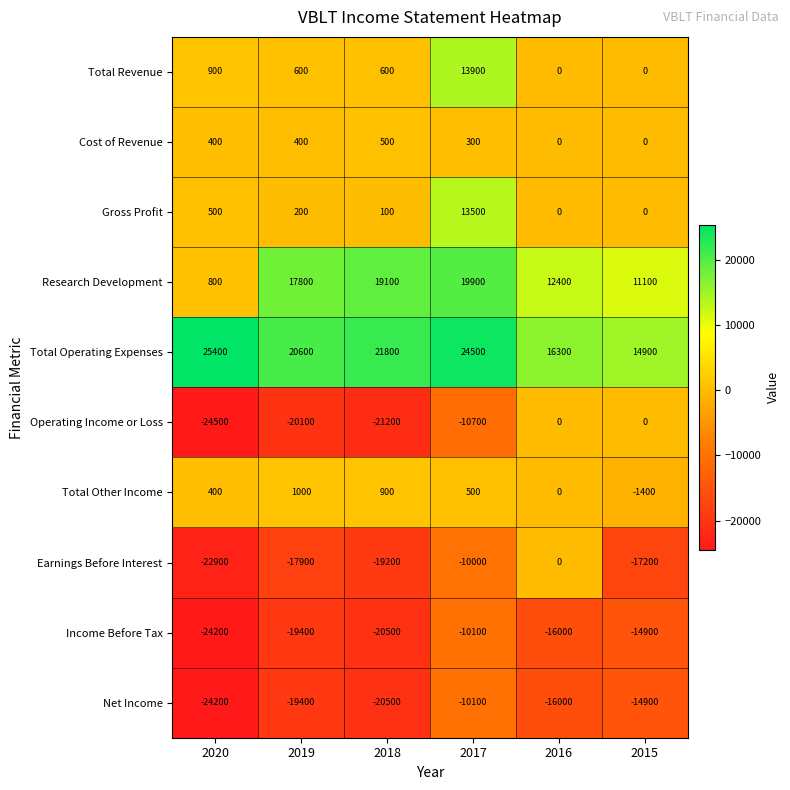

At how many categories does at least one series exceed 1124?

6